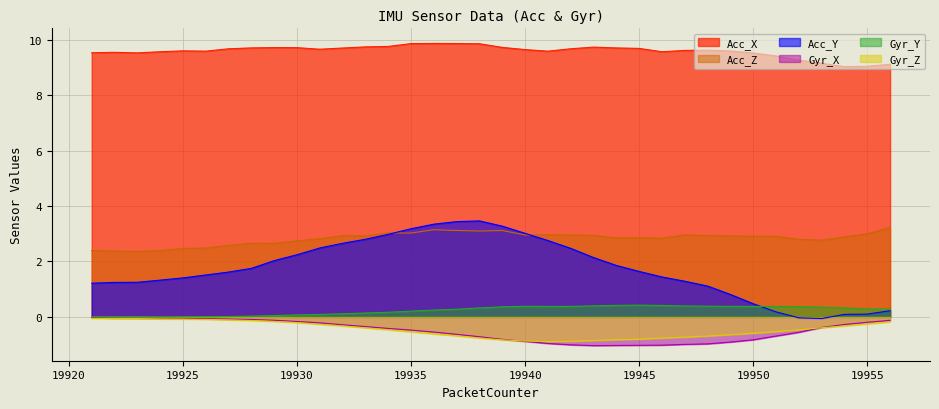

What is the greatest value displayed?

9.9